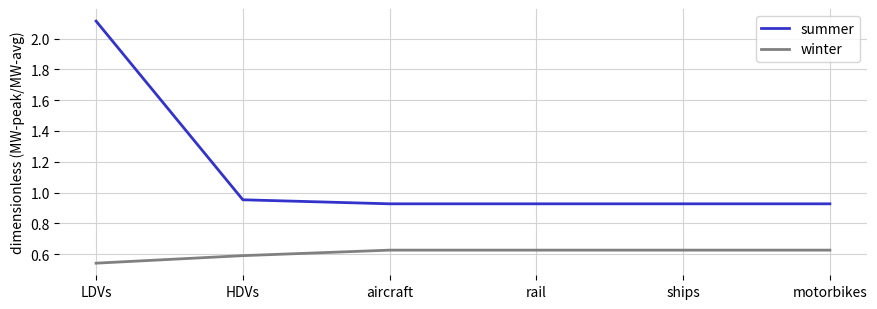

Which category has the highest value in the summer series?

LDVs